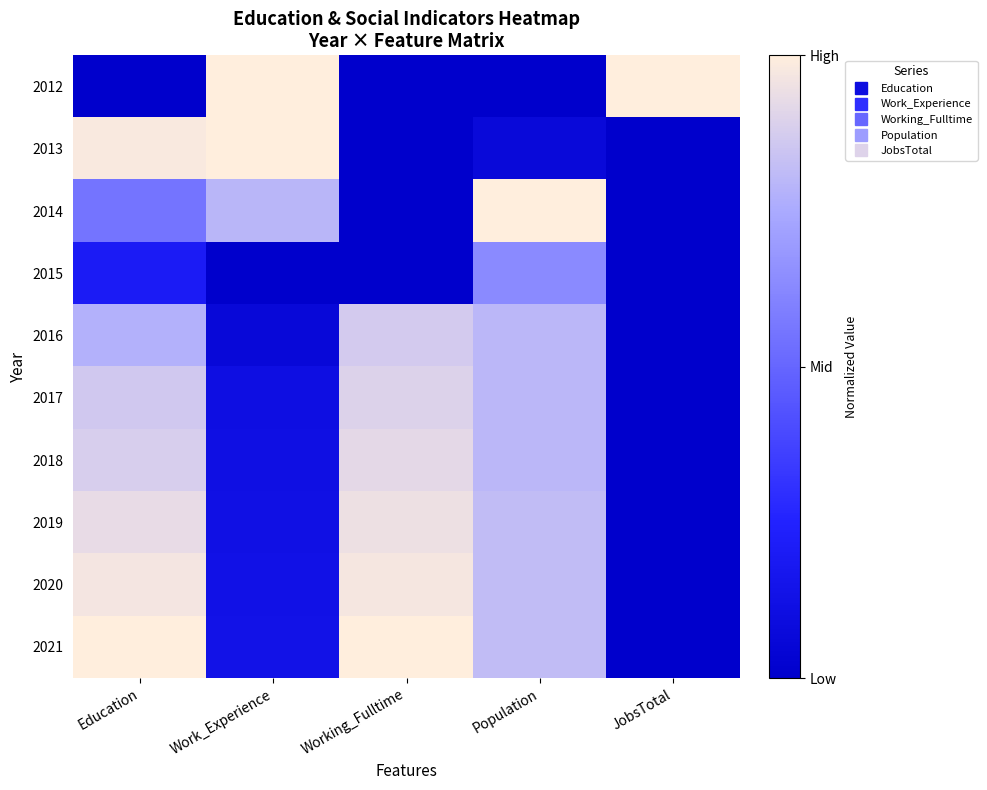

At which category is the sum across all series the highest?

Education